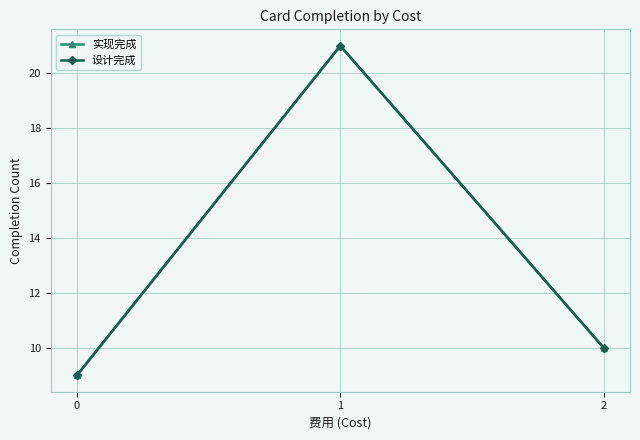

Is this an area chart (filled region under the line)?

No